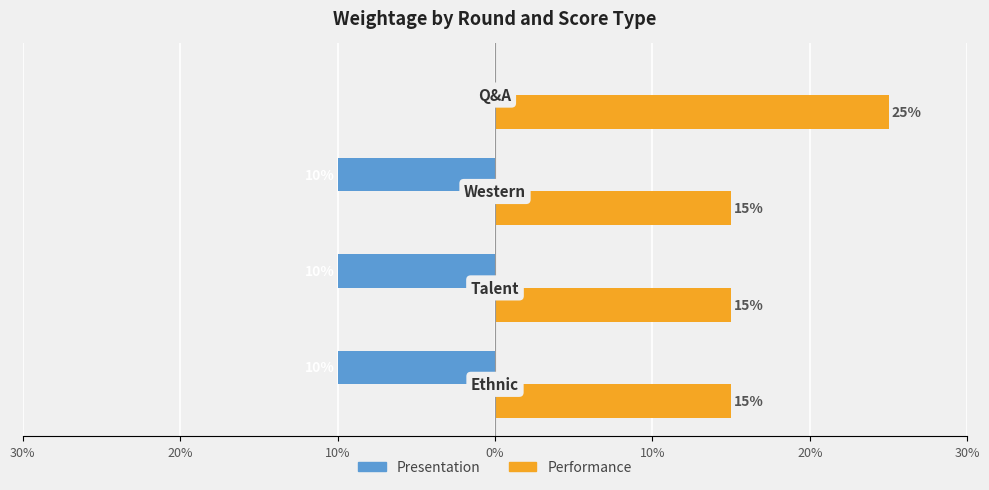

What are all the series names shown in the legend?

Presentation, Performance